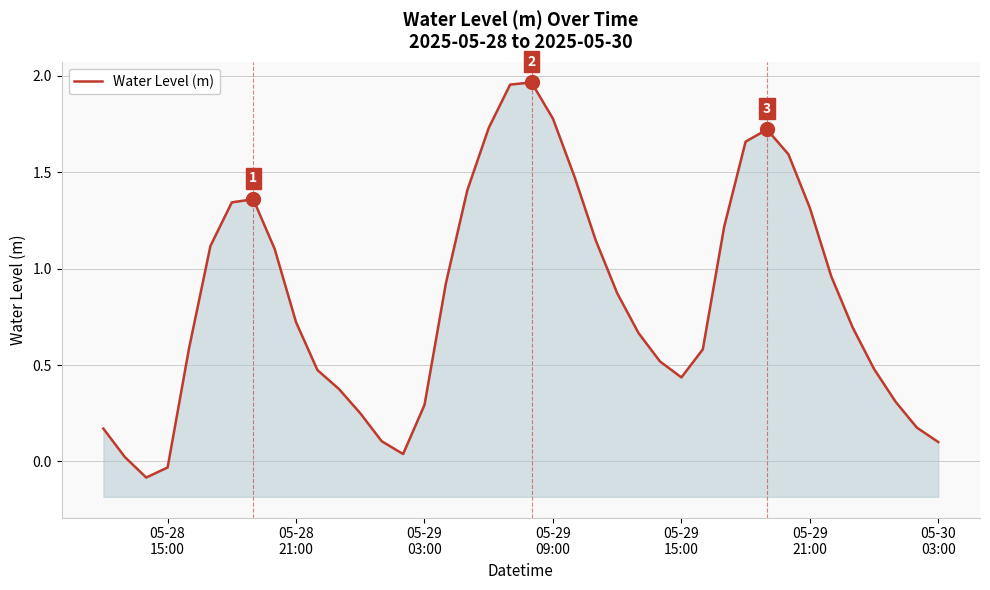

How many values are below zero?

2